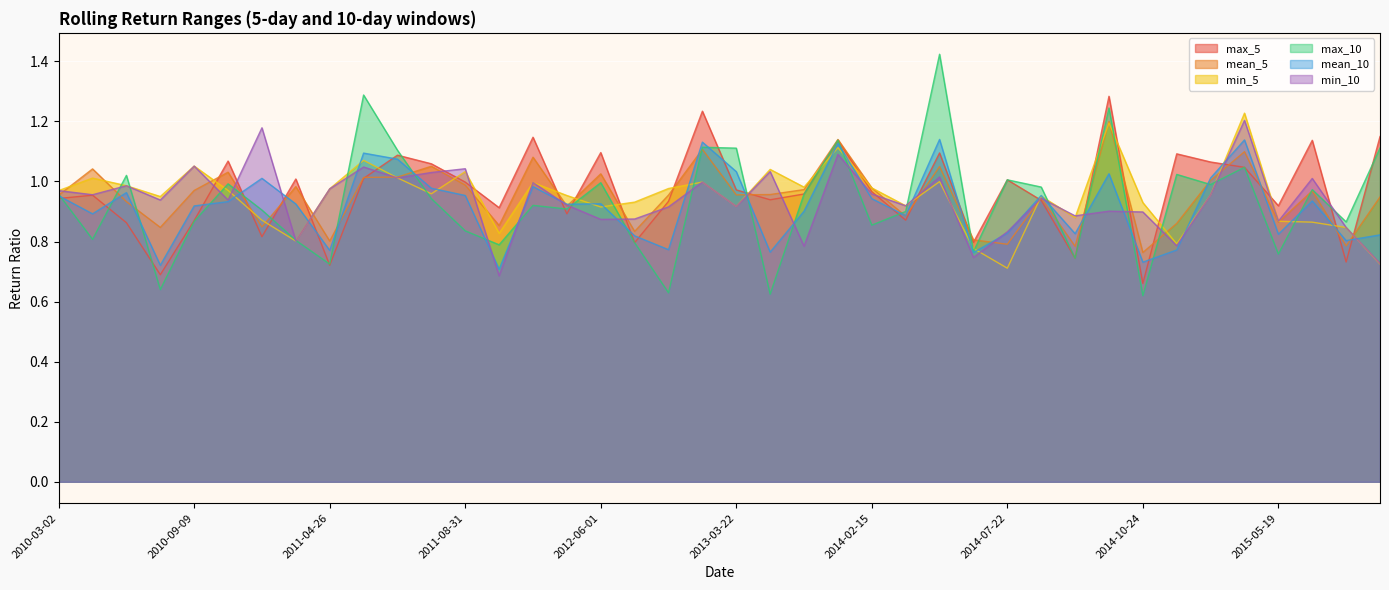

What is the difference between the maximum and minimum values in the min_10 series?

0.5